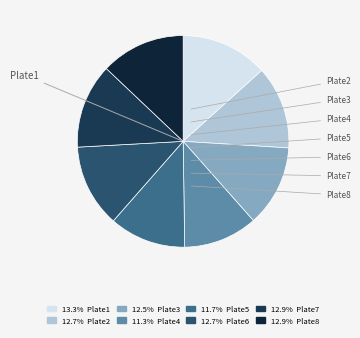

How many slices are in this pie chart?

8